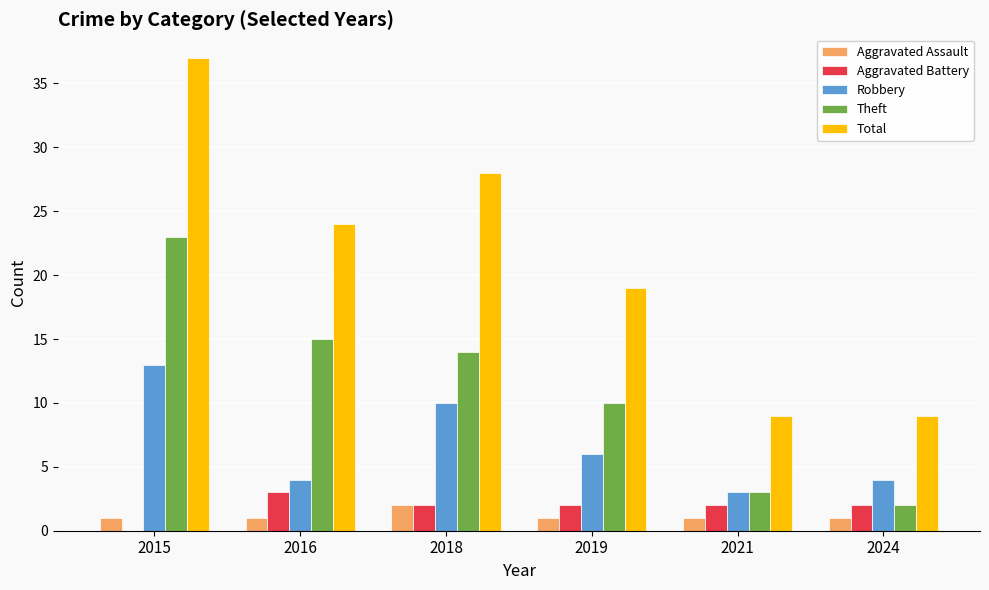

At which category does the chart reach its peak across all series?

2015